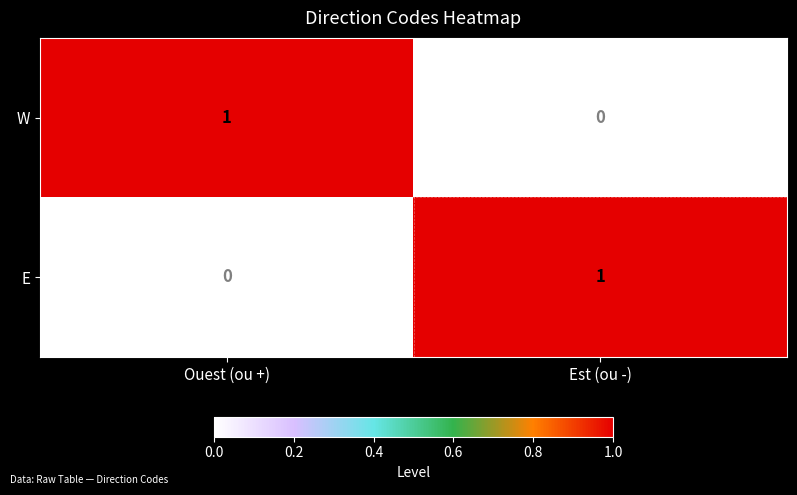

Reading left to right, extract all data points from this chart.

W: 1	0
E: 0	1